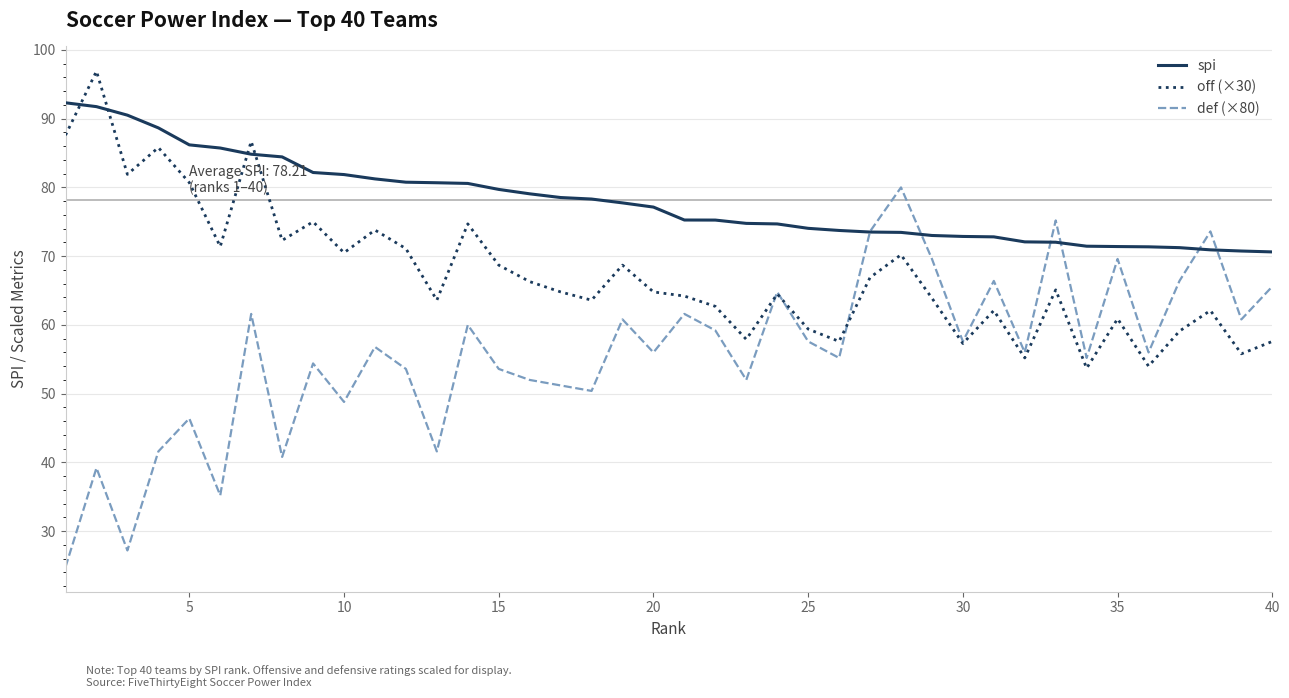

What is the greatest value displayed?

96.9